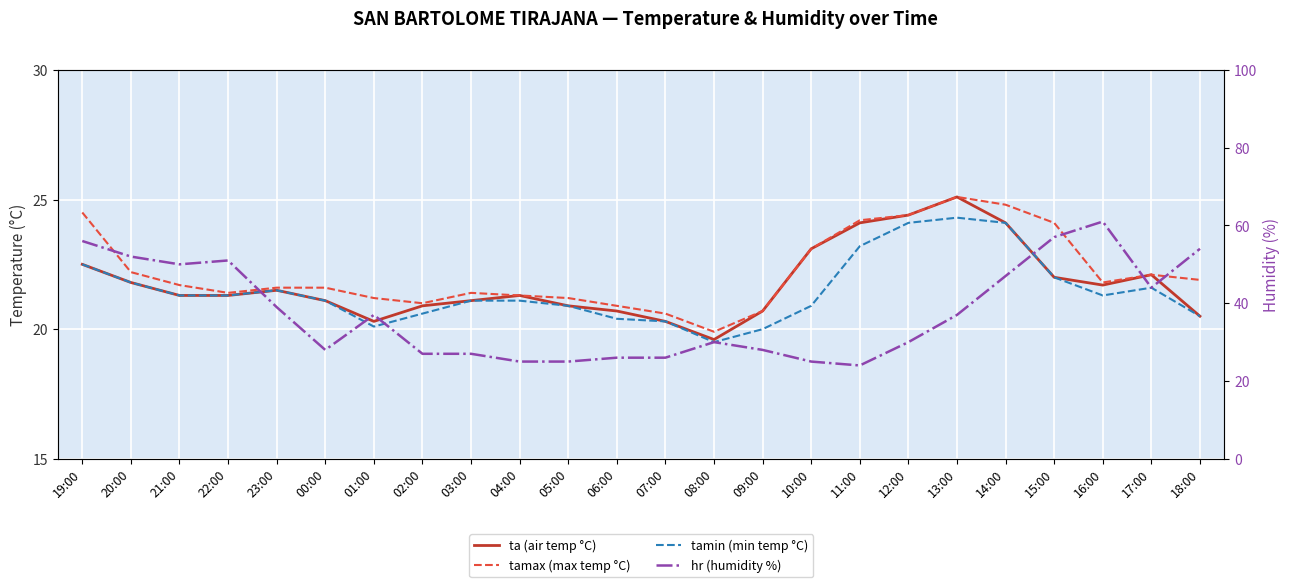

At 10:00, list the series in order from smallest to largest.

tamin (min temp °C), ta (air temp °C), tamax (max temp °C), hr (humidity %)